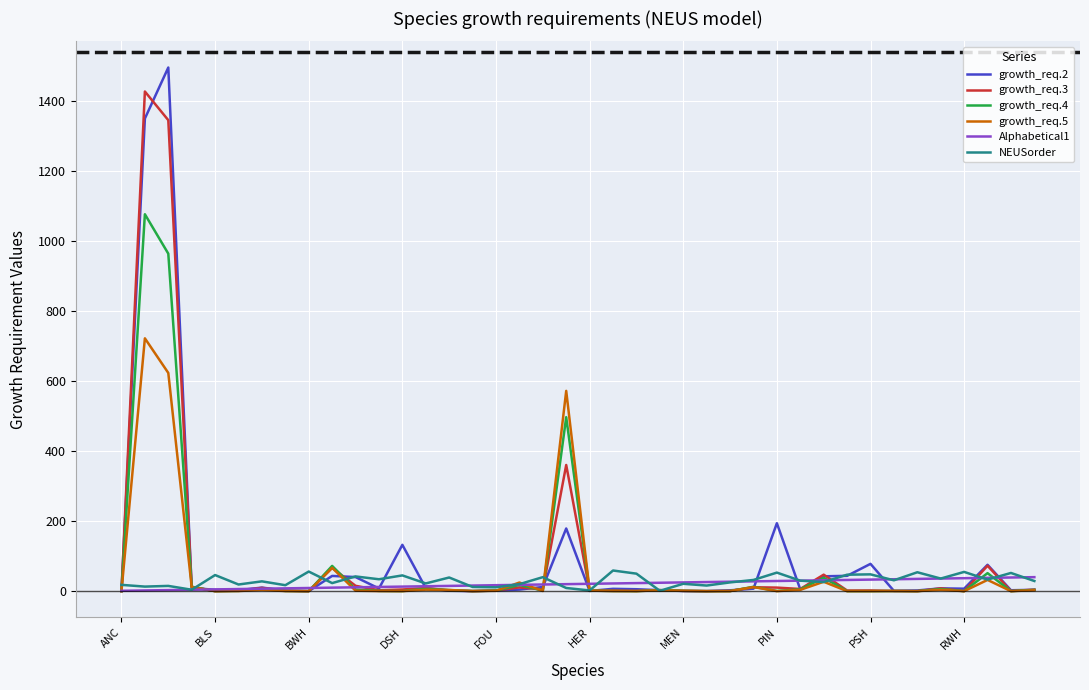

Which series has the largest range (max minus min)?

growth_req.2